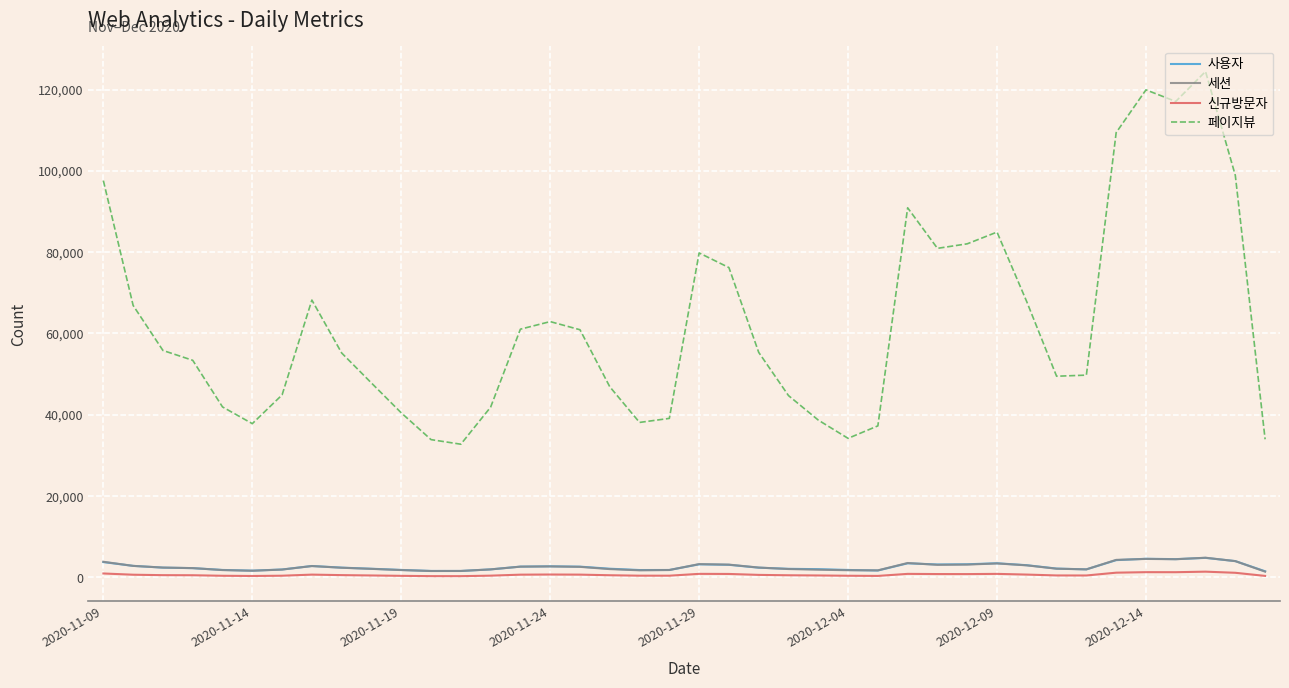

How many lines are shown in the chart?

4